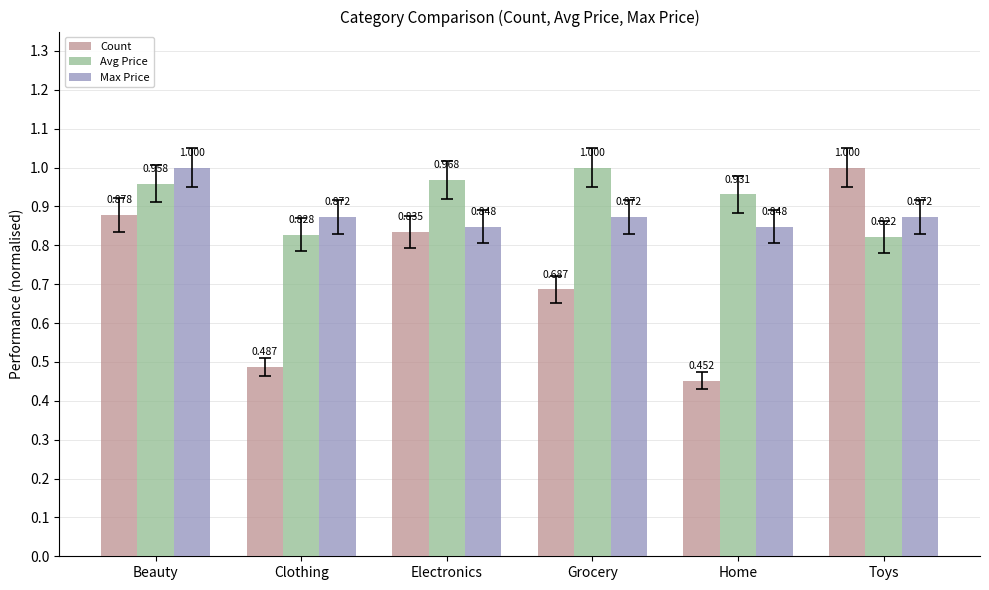

How many bars are there in each group?

3